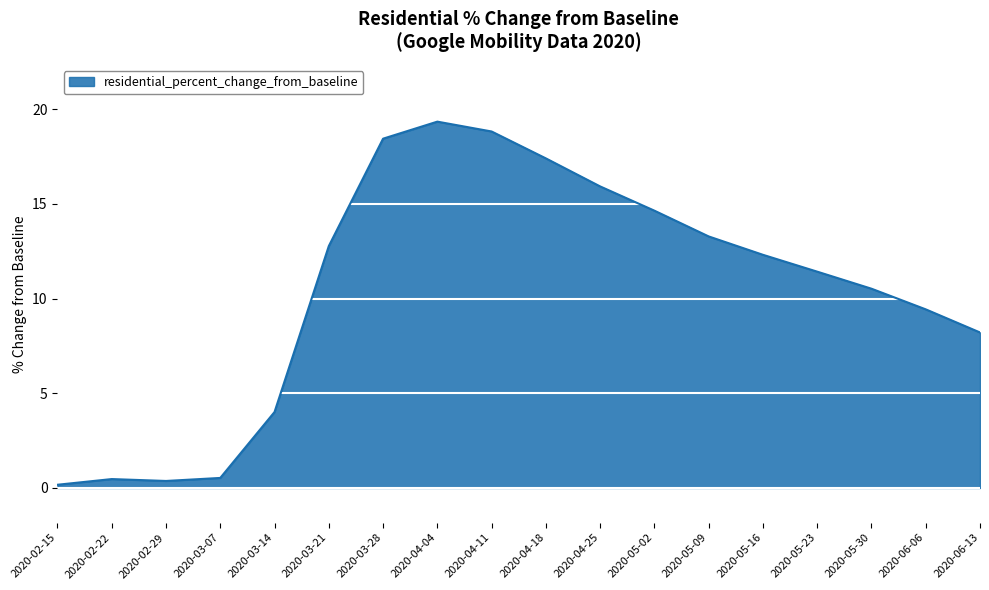

What is the difference between the maximum and second lowest values?

19.0